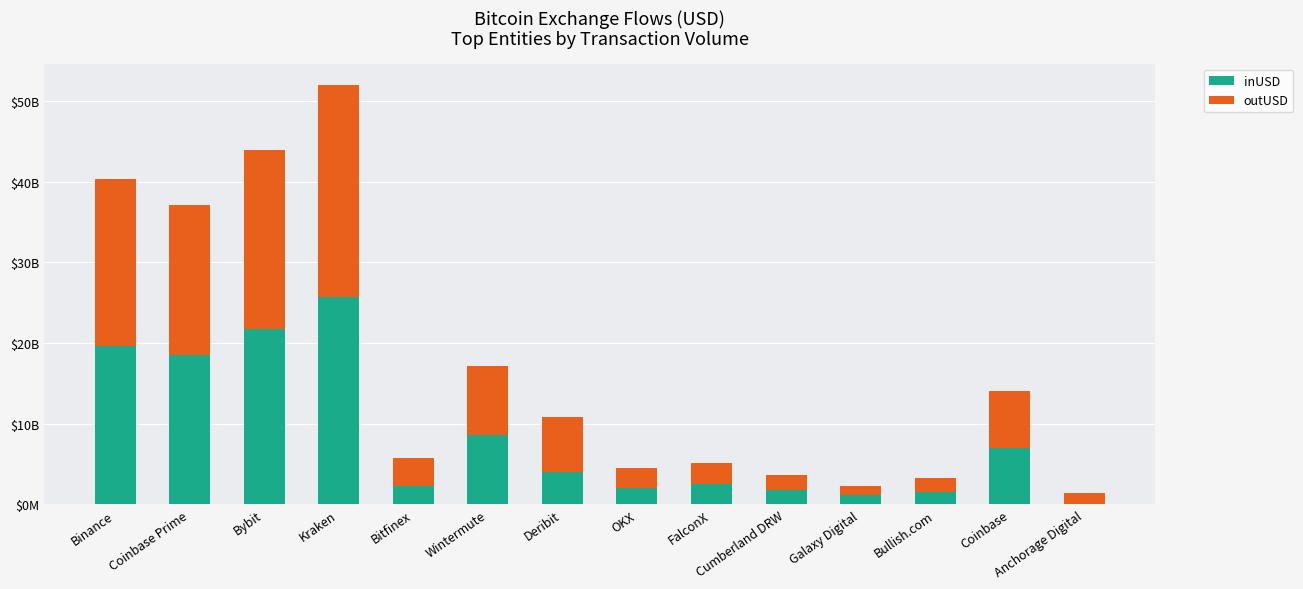

Rank the series by their average value, from highest to lowest.

outUSD, inUSD